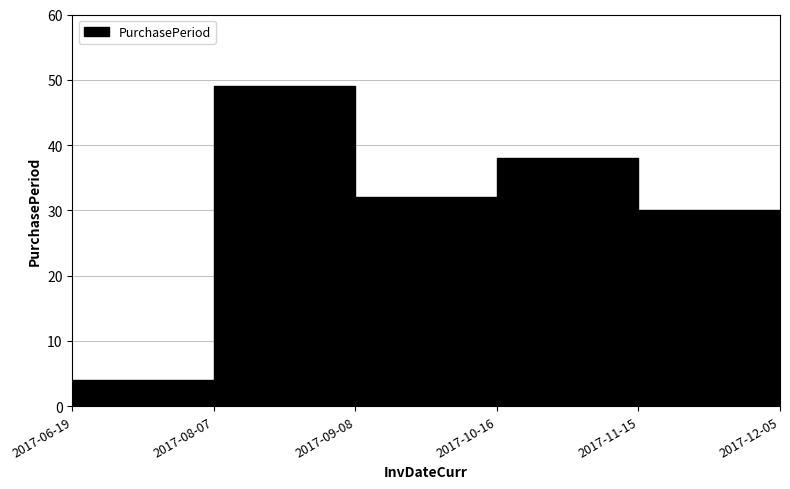

Rank the categories by value from highest to lowest.

2017-08-07, 2017-10-16, 2017-09-08, 2017-11-15, 2017-12-05, 2017-06-19